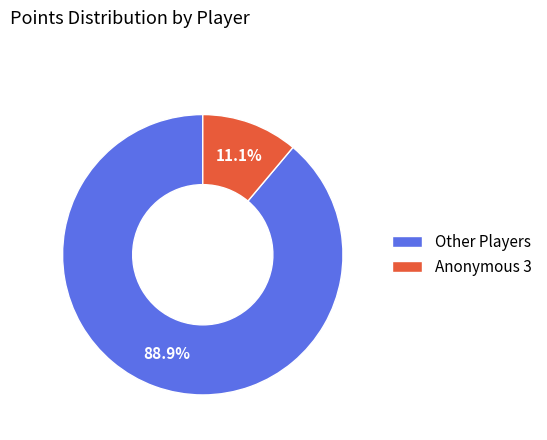

Combined, what portion of the pie is Other Players and Anonymous 3?

100.0%